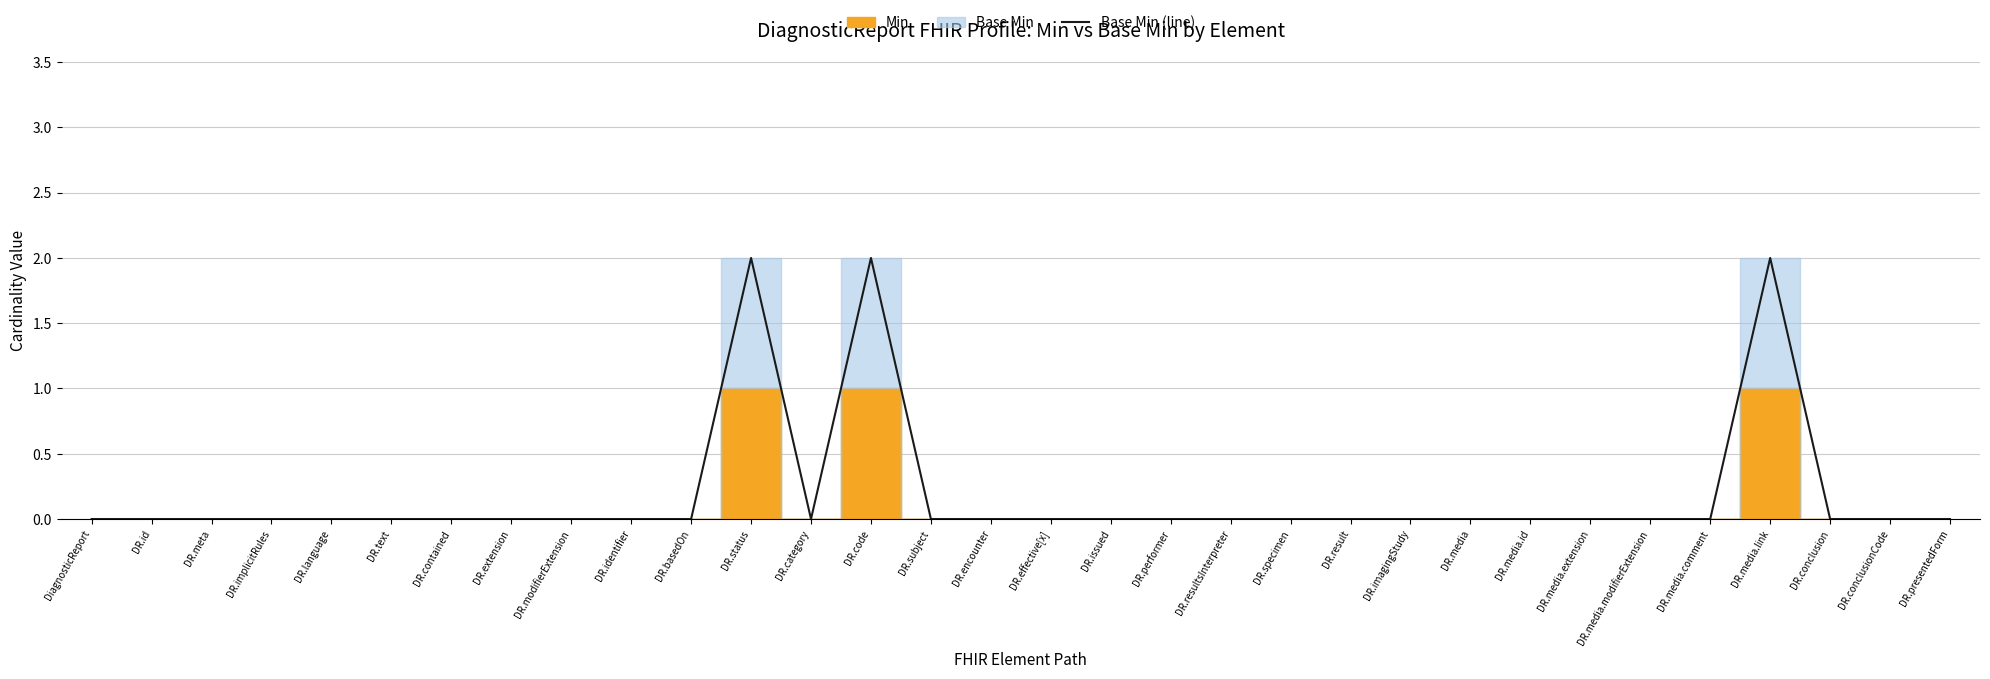

Where is the first local minimum?

DR.category